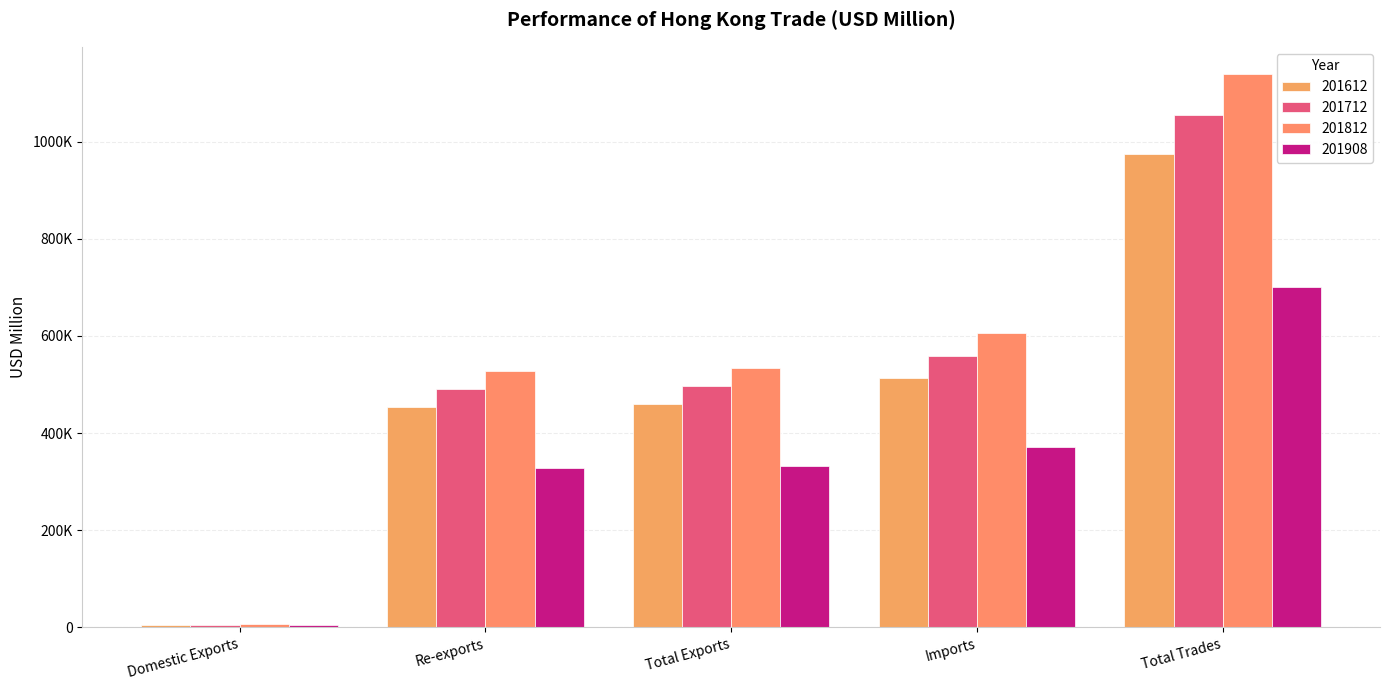

Is it true that 201812 equals 8598.2 at Domestic Exports?

False